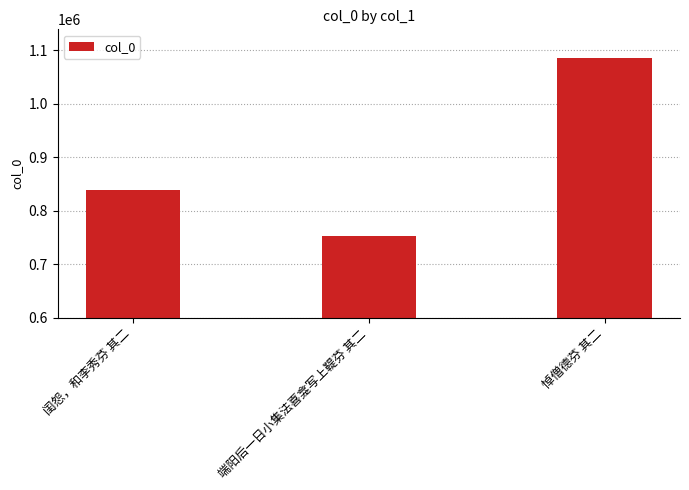

Does the chart contain stacked bars?

No